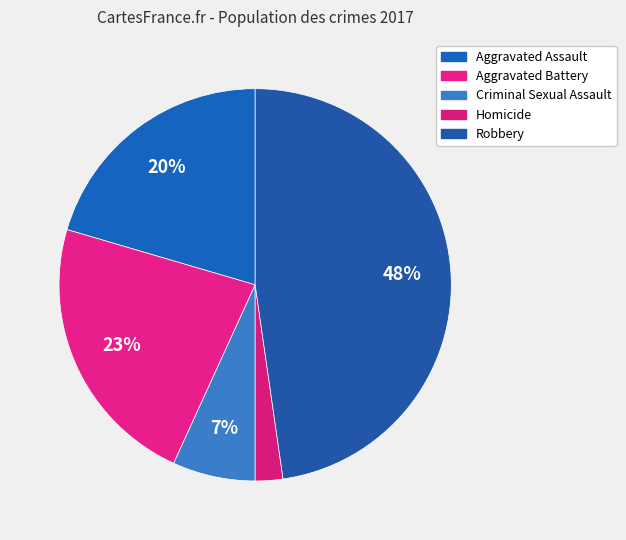

How many slices are in this pie chart?

5